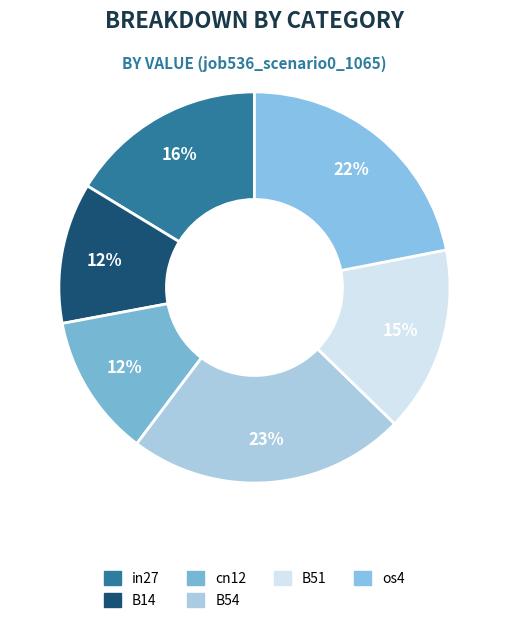

Which category has the biggest portion of the pie?

B54